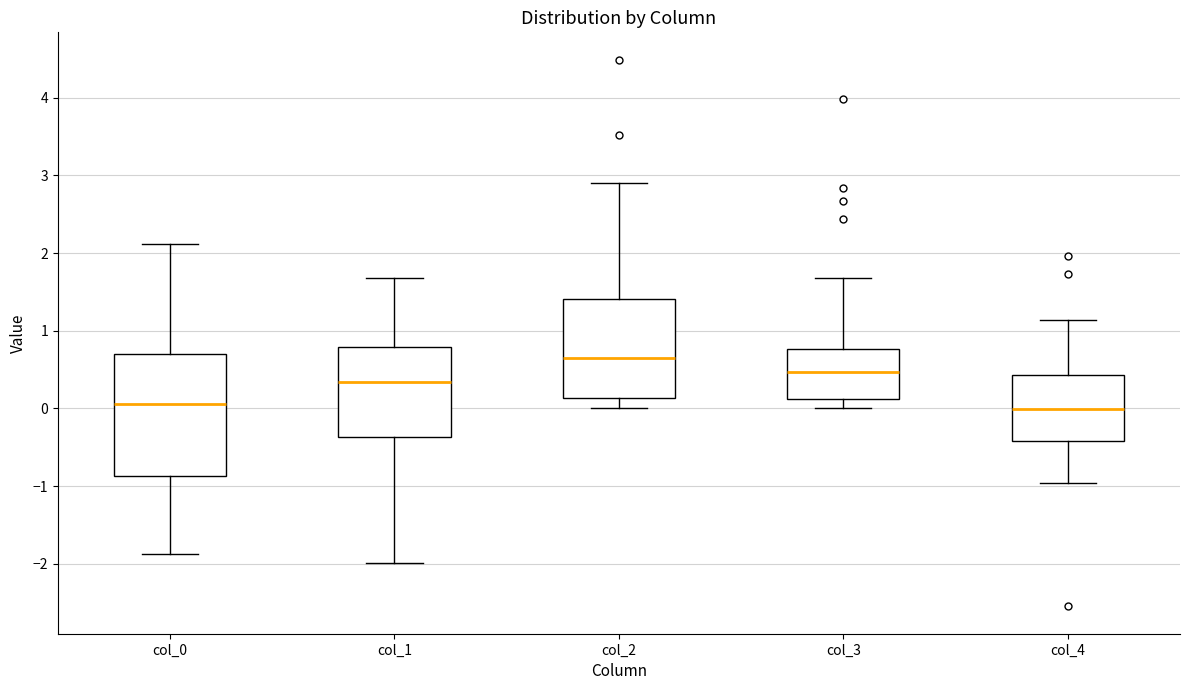

Which box is the tallest, from its lower edge to its upper edge?

col_0